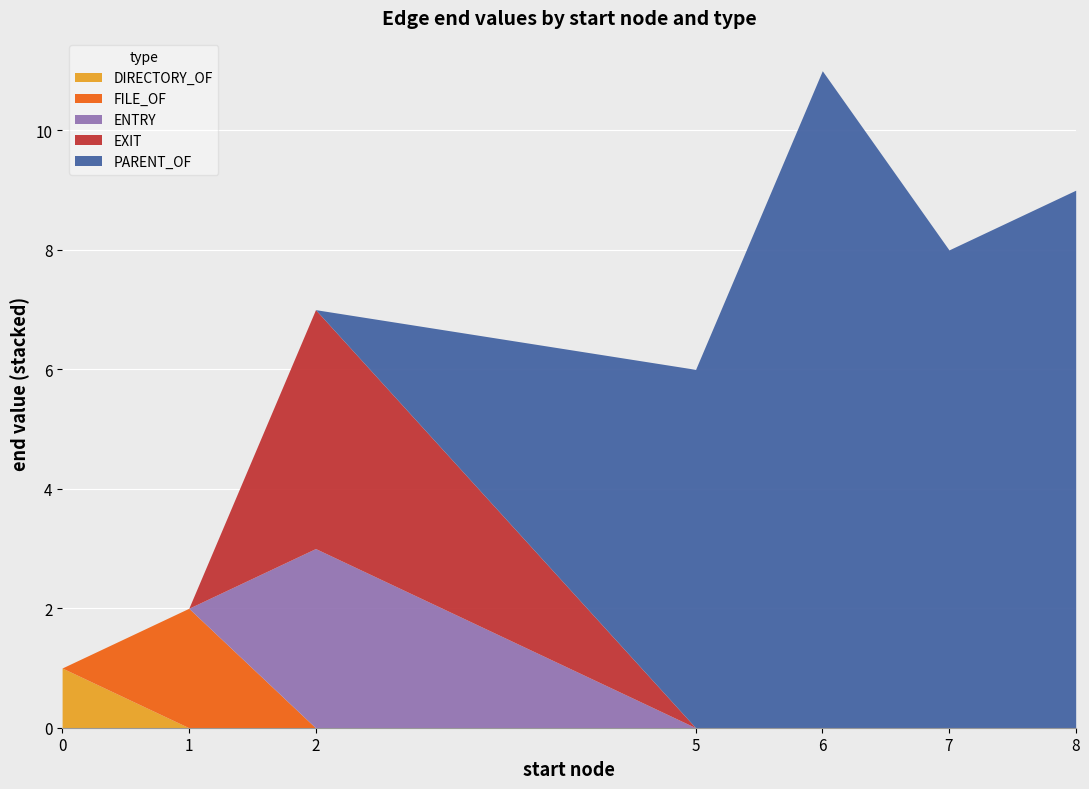

At which label does FILE_OF reach its peak?

1